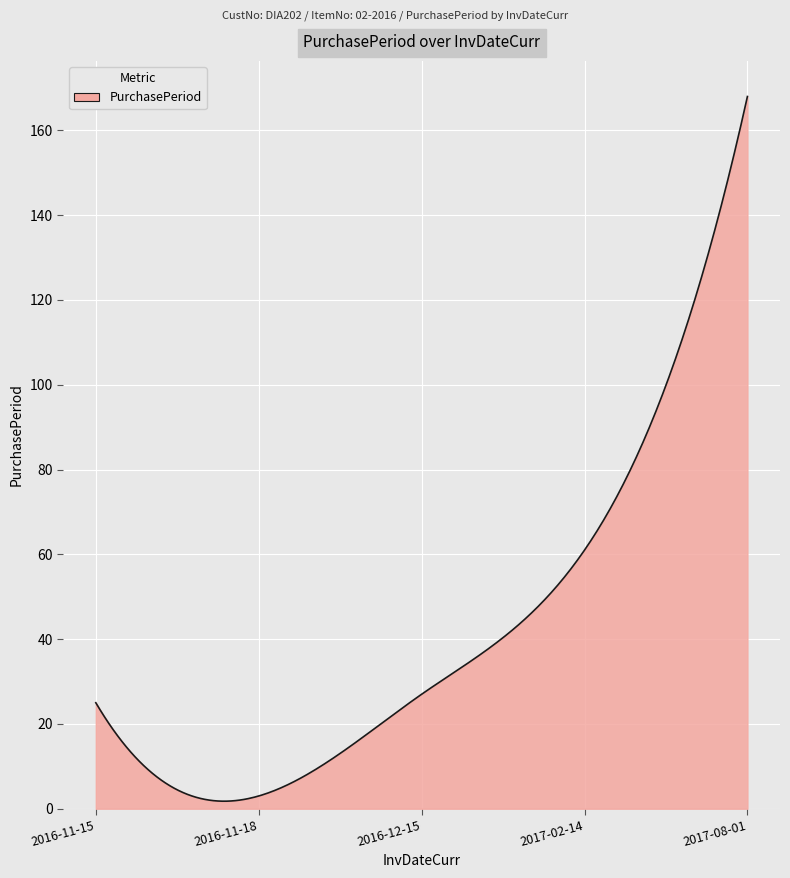

What is the maximum value shown in the chart?

168.0